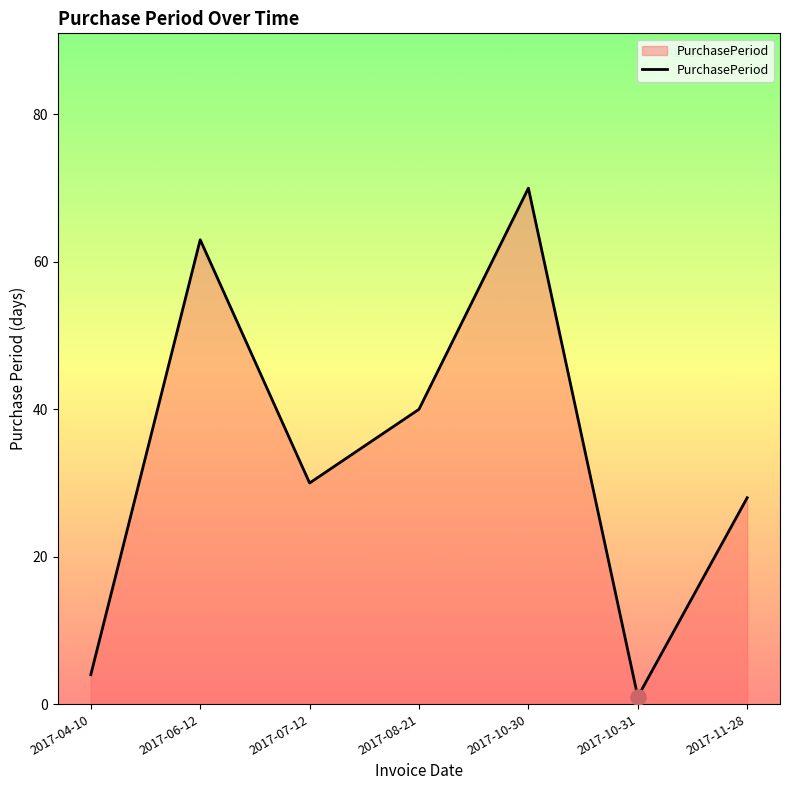

What is the change in value from 2017-04-10 to 2017-07-12?

+26